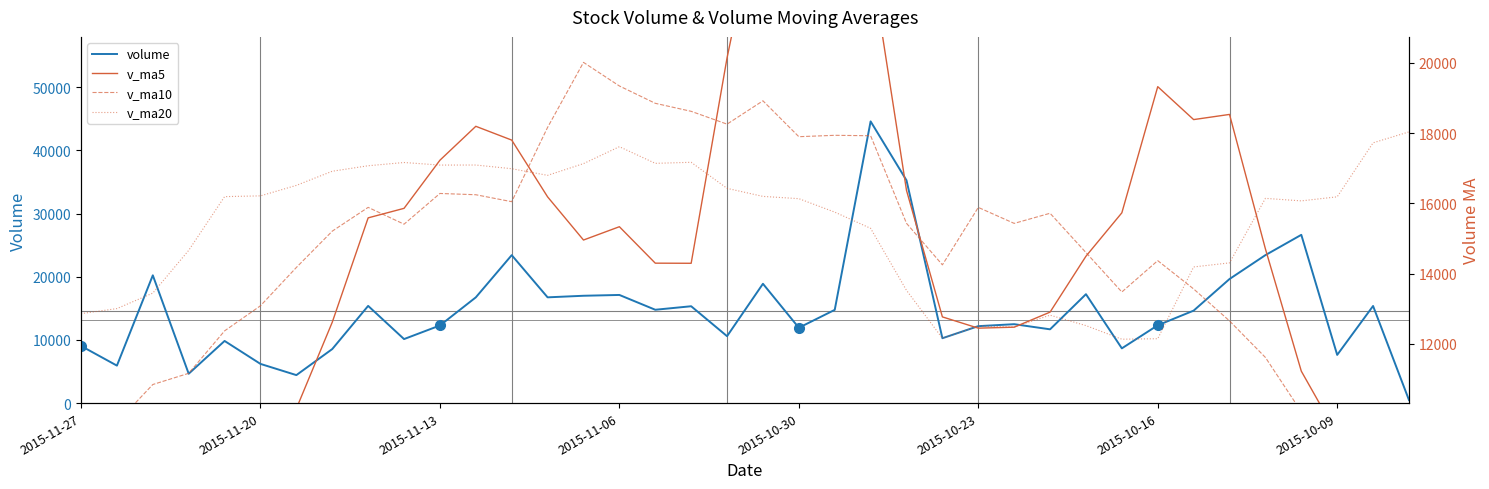

At 14, list the series in order from smallest to largest.

v_ma5, volume, v_ma20, v_ma10